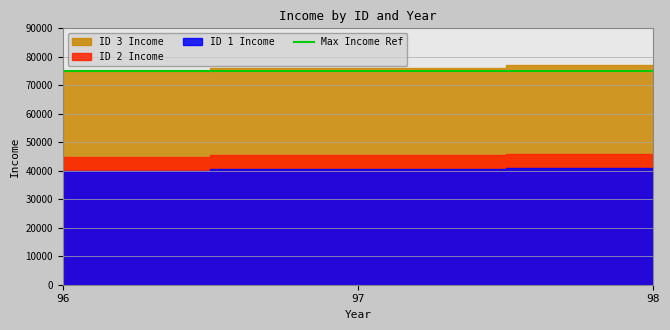

What is the difference between the maximum and second lowest values in the id_2_income series?

400